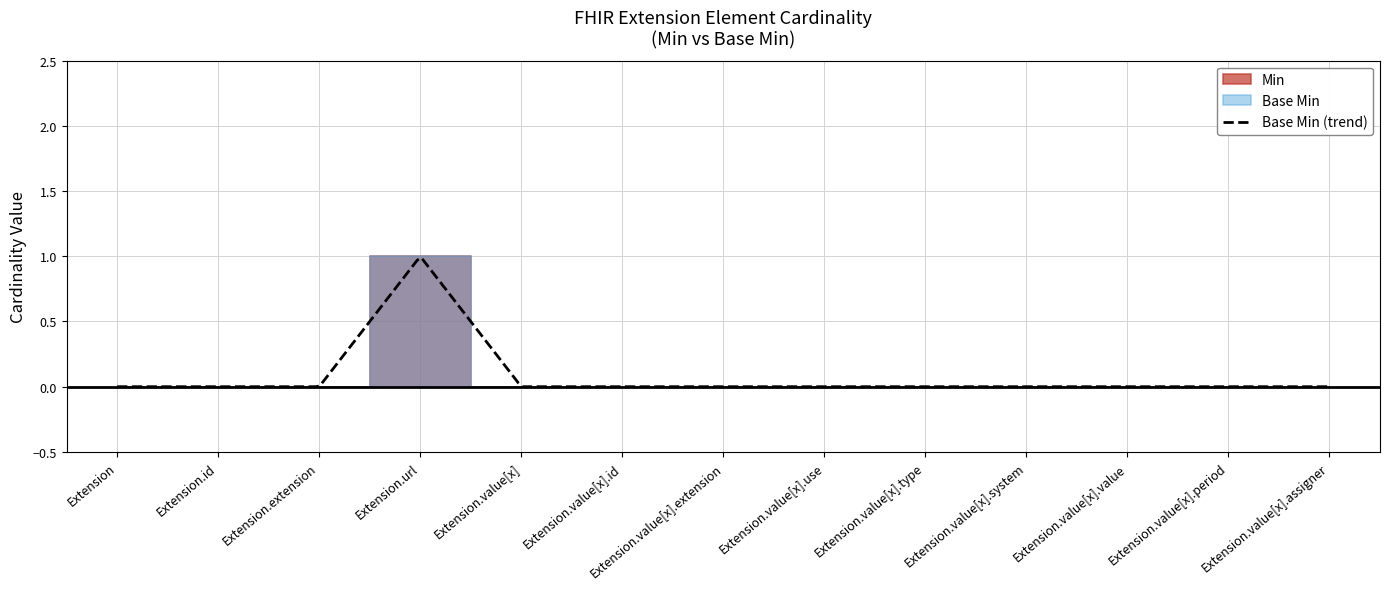

The value of Min at Extension.value[x].assigner is 1. True or false?

False